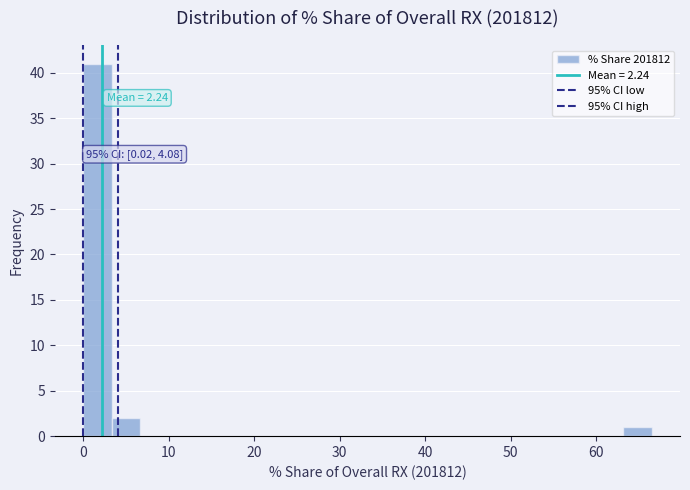

Read against the x-axis, roughly where is the centre of the tallest bar?

2